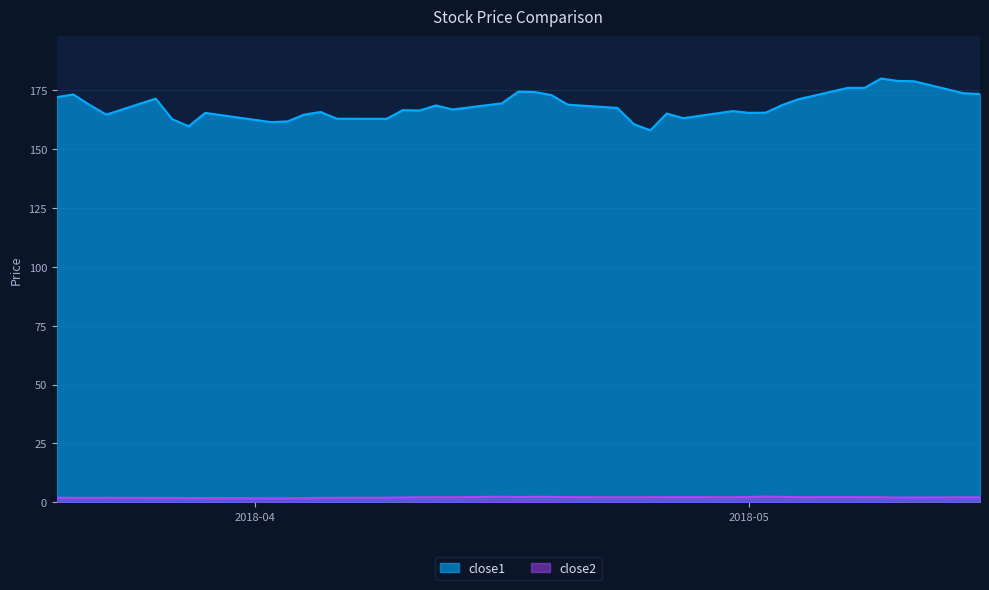

At how many categories does at least one series exceed 148?

40